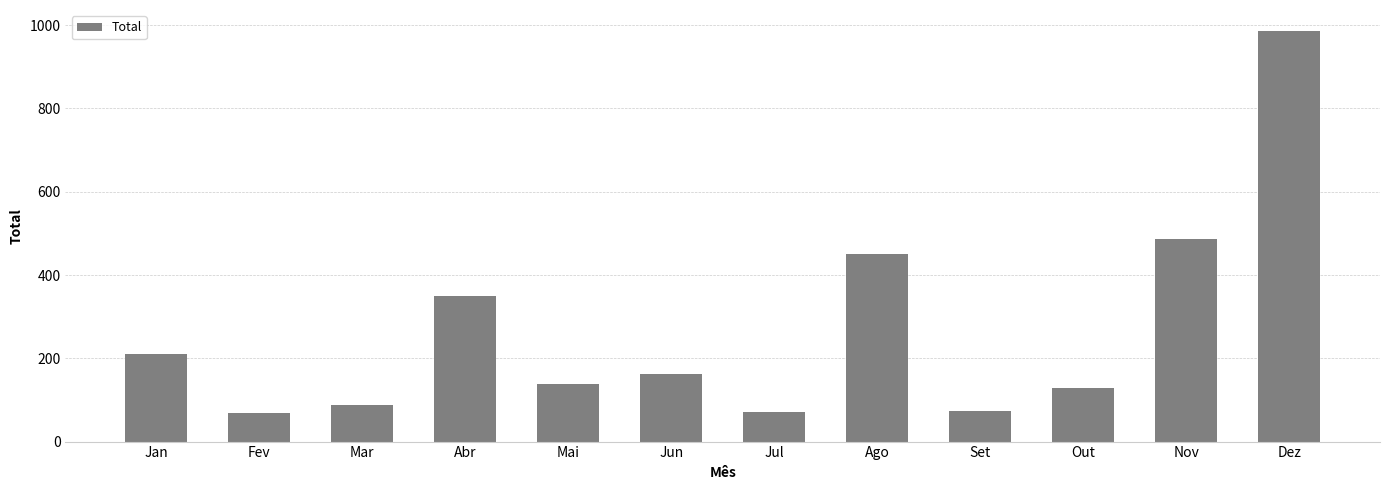

Count the number of data series in this chart.

1